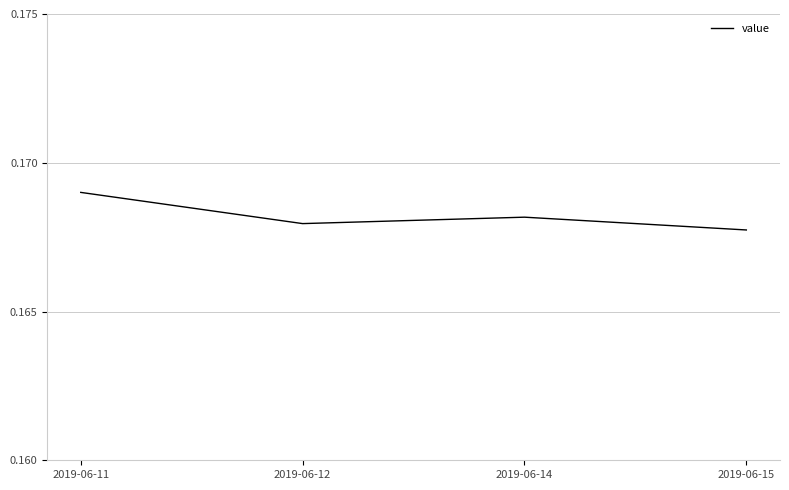

True or false: the data shows 0.3 at 2019-06-15.

False